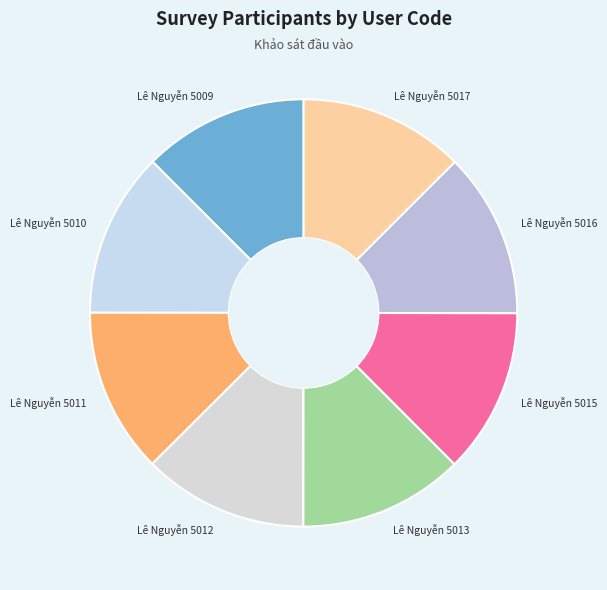

How many slices are in this pie chart?

8